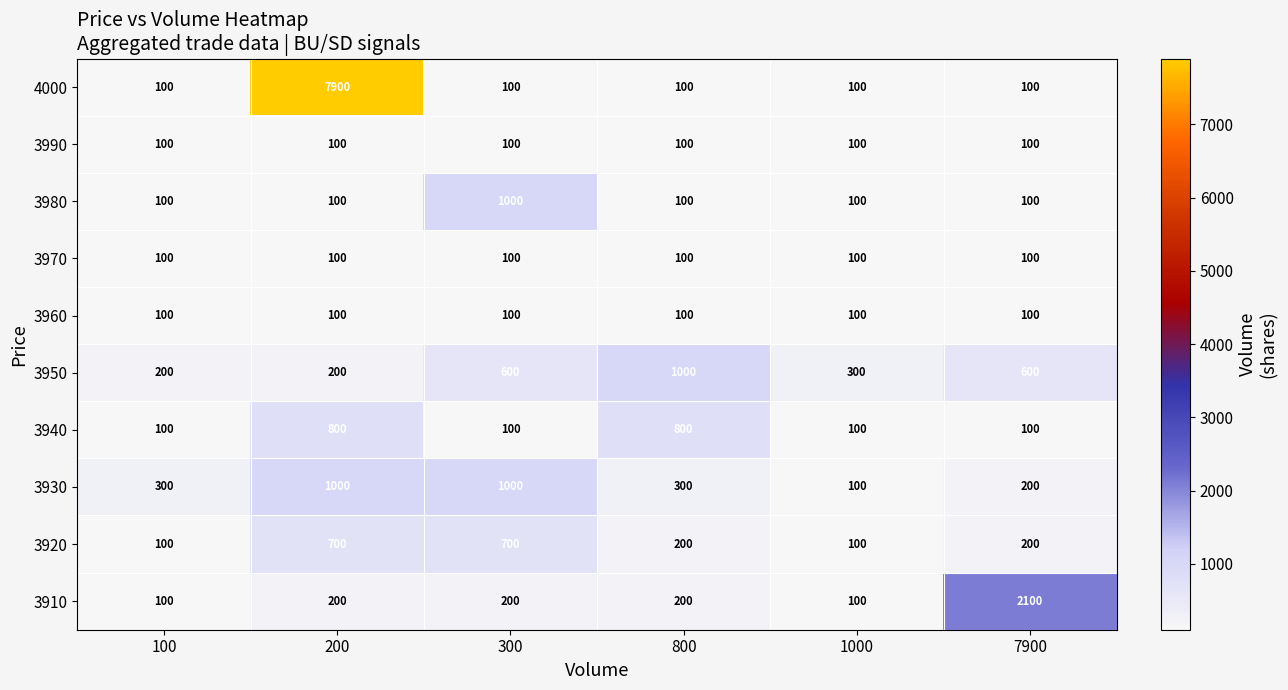

What is the spread (max minus min) of values at 7900?

2000